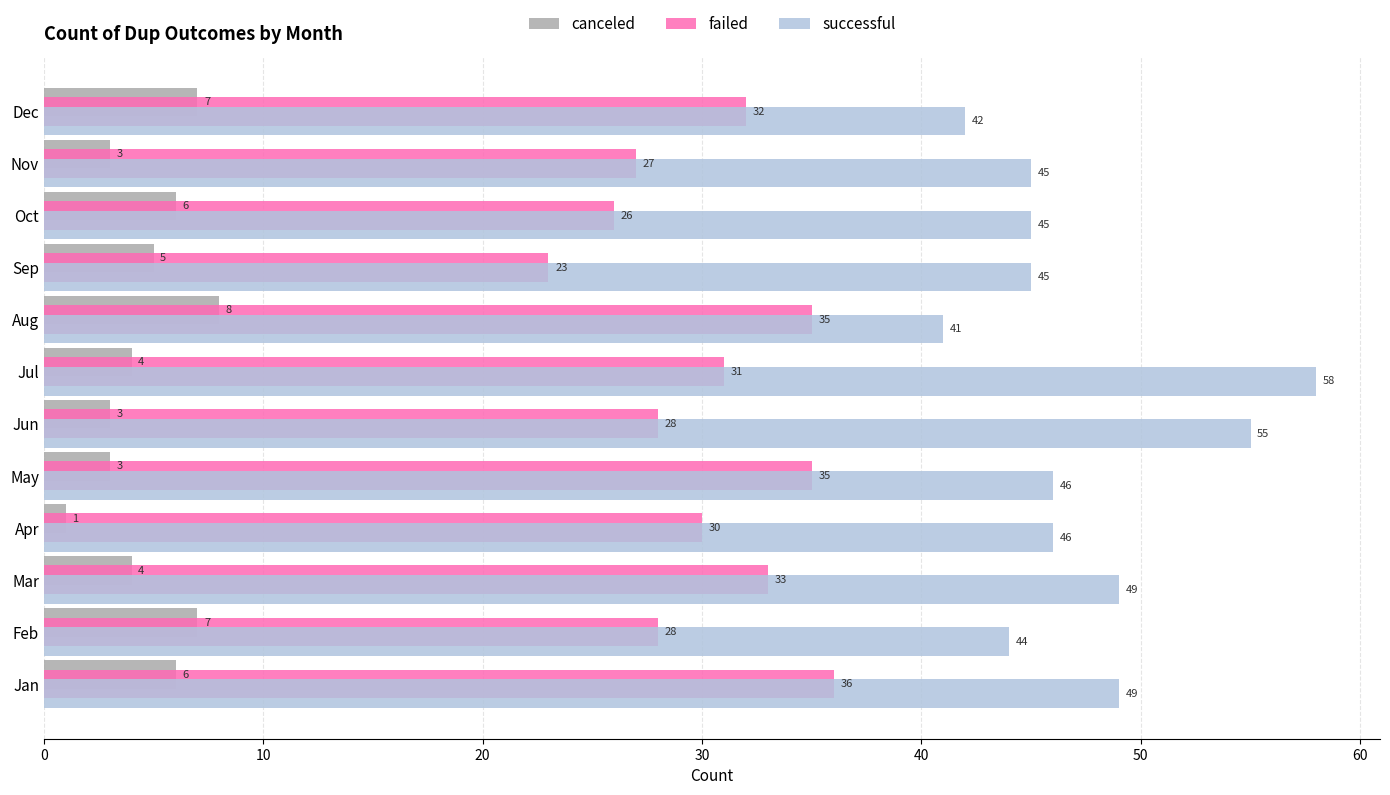

What is the average value of the successful series?

47